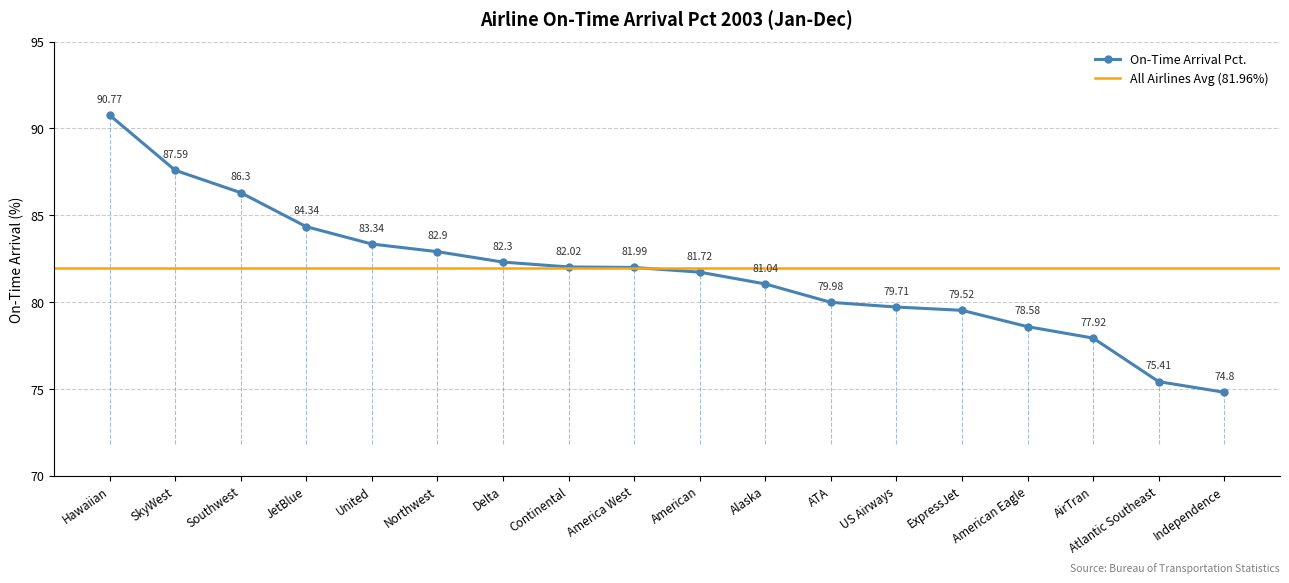

Reading left to right, extract all data points from this chart.

90.8	87.6	86.3	84.3	83.3	82.9	82.3	82.0	82.0	81.7	81.0	80.0	79.7	79.5	78.6	77.9	75.4	74.8